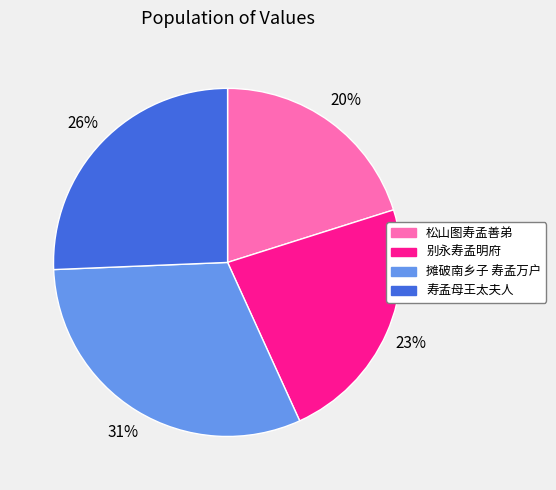

Do 寿孟母王太夫人 and 松山图寿孟善弟 together represent more than half of the pie?

No